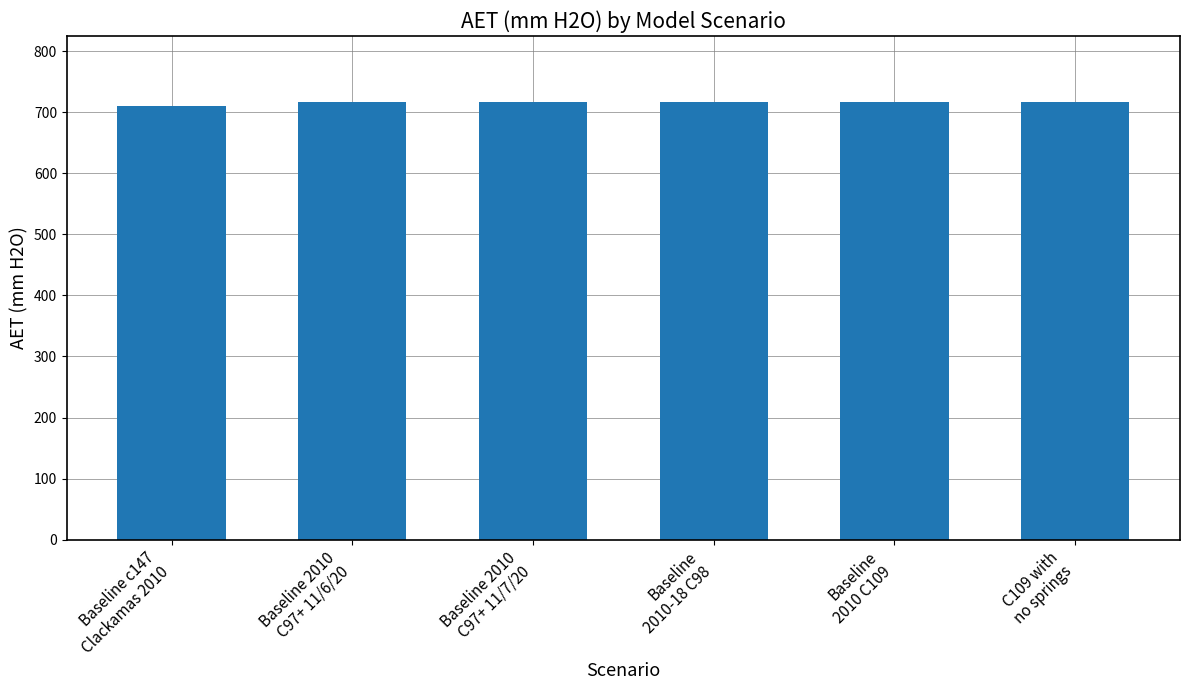

What is the maximum value shown in the chart?

717.2